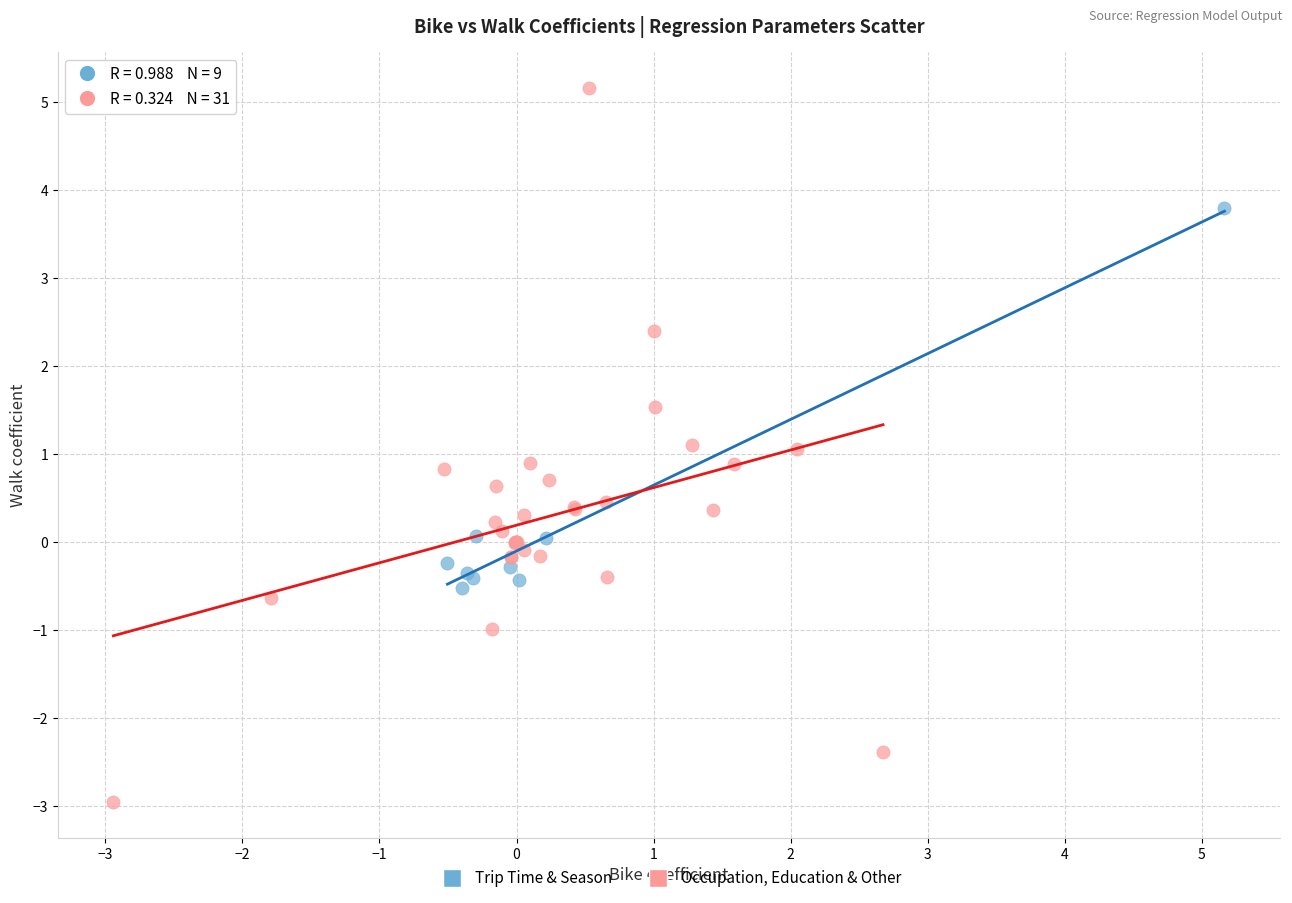

Which series reaches the maximum Y coordinate?

Occupation, Education & Other